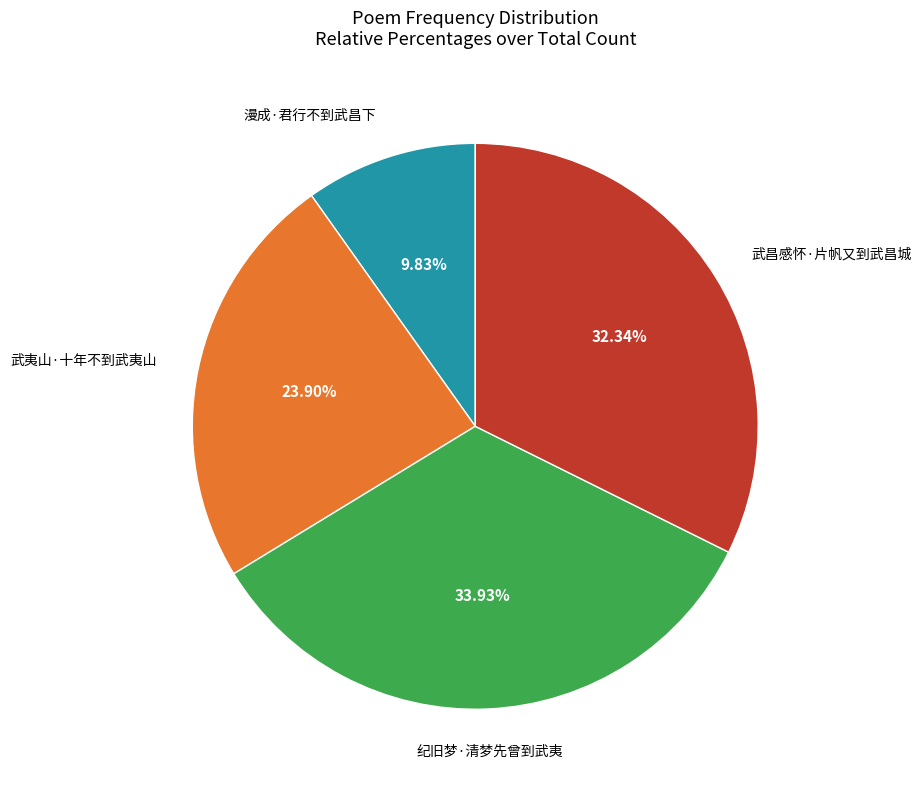

To the nearest percent, what is the difference between the largest and smallest slice percentages?

24%